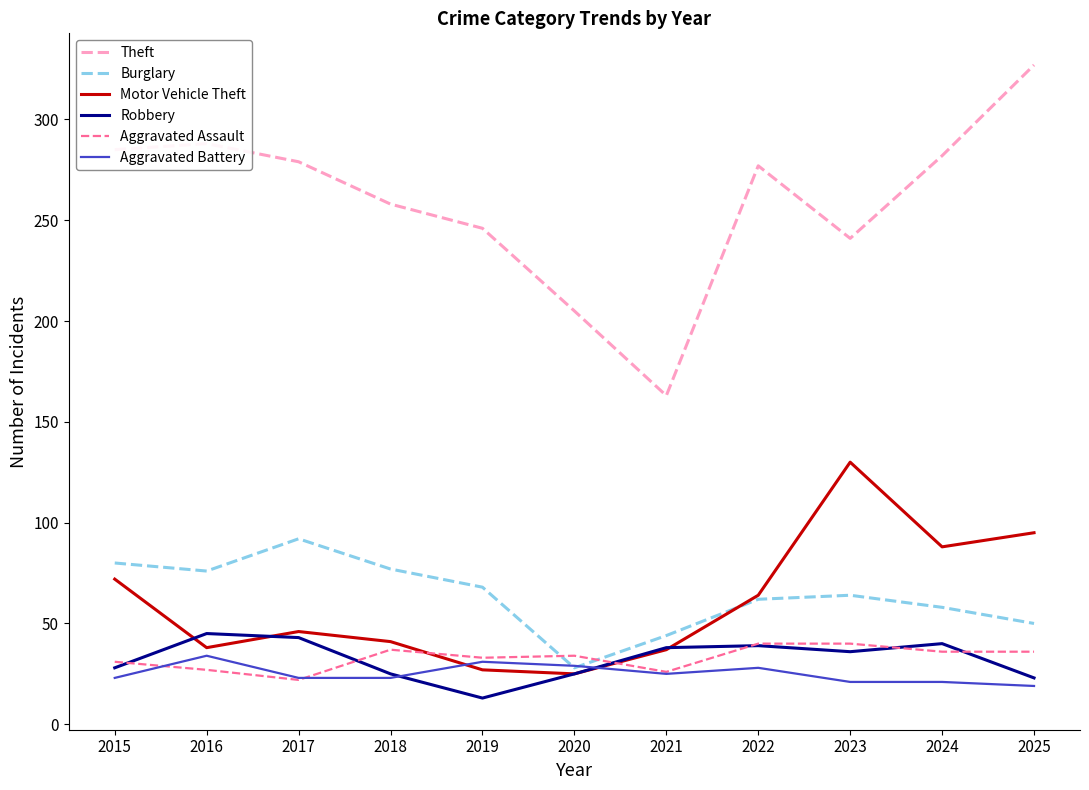

True or false: Aggravated Assault and Burglary cross at least once.

True